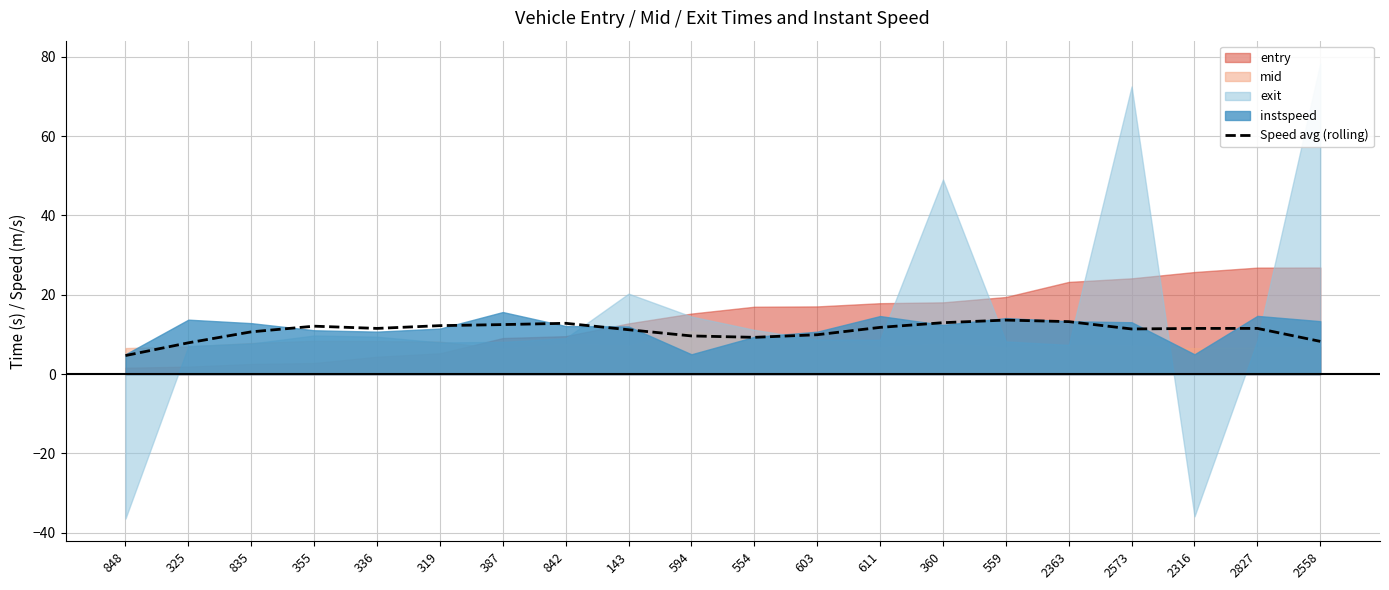

Where is the data nearest to the value 9?

554